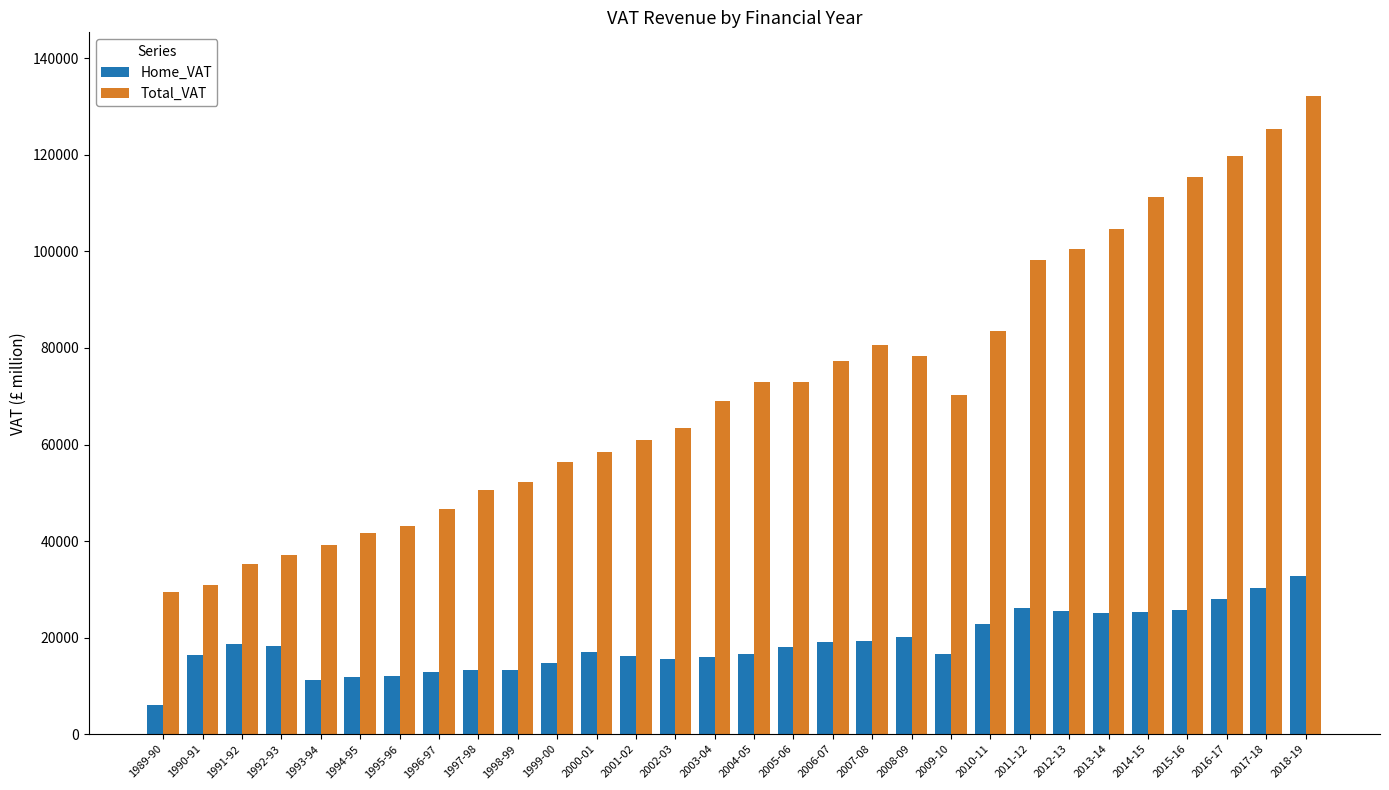

Which series has the largest total across all categories?

Total_VAT